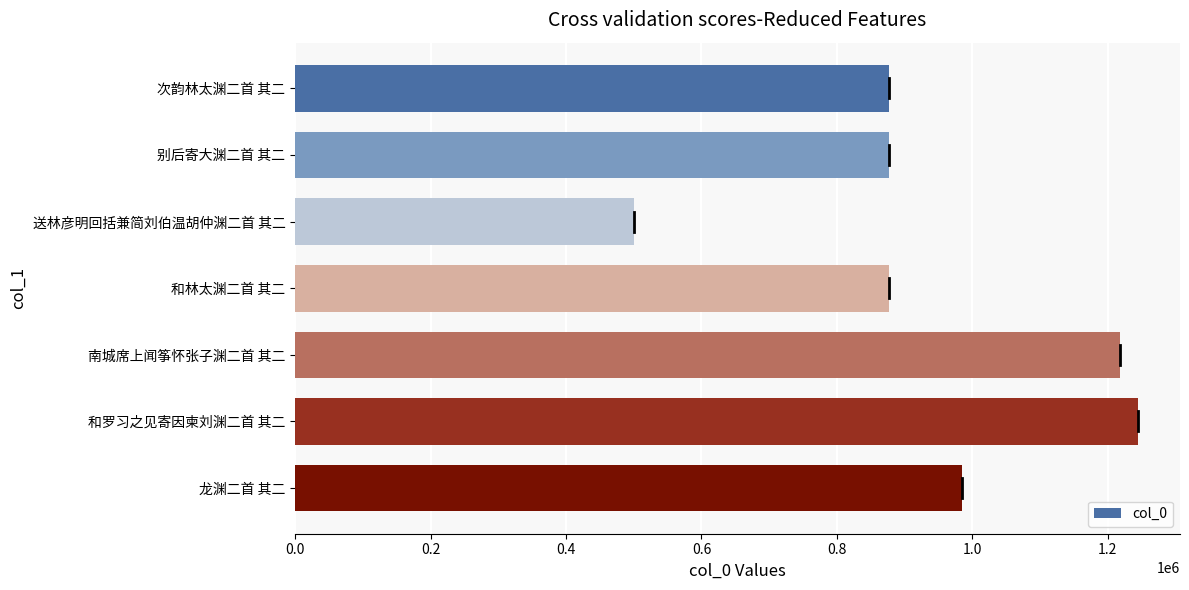

The value at 次韵林太渊二首 其二 is 1361331. True or false?

False